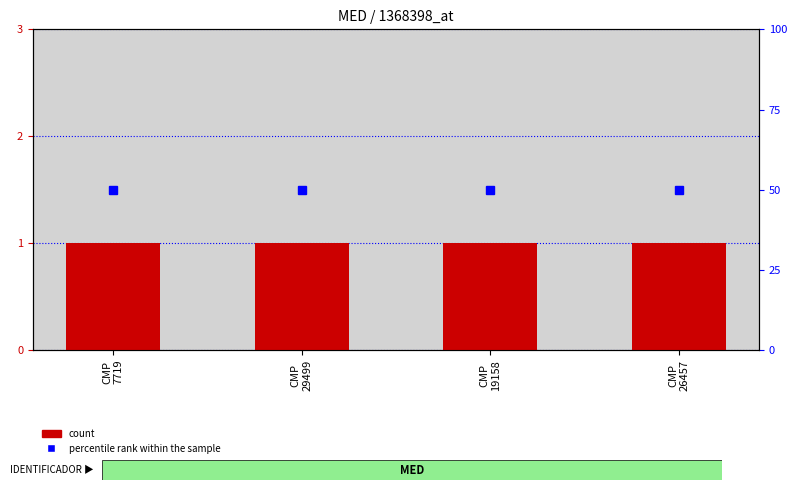

Rank the series by their maximum value, from highest to lowest.

percentile rank within the sample, count